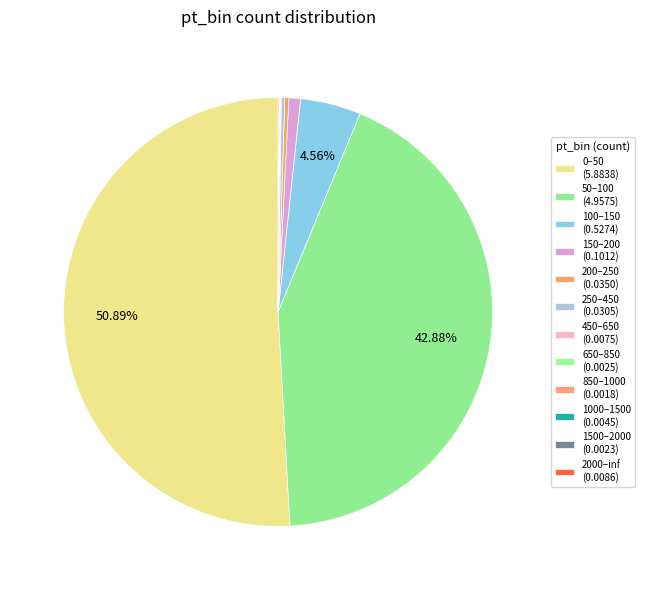

To the nearest percent, what is the difference between the largest and smallest slice percentages?

51%